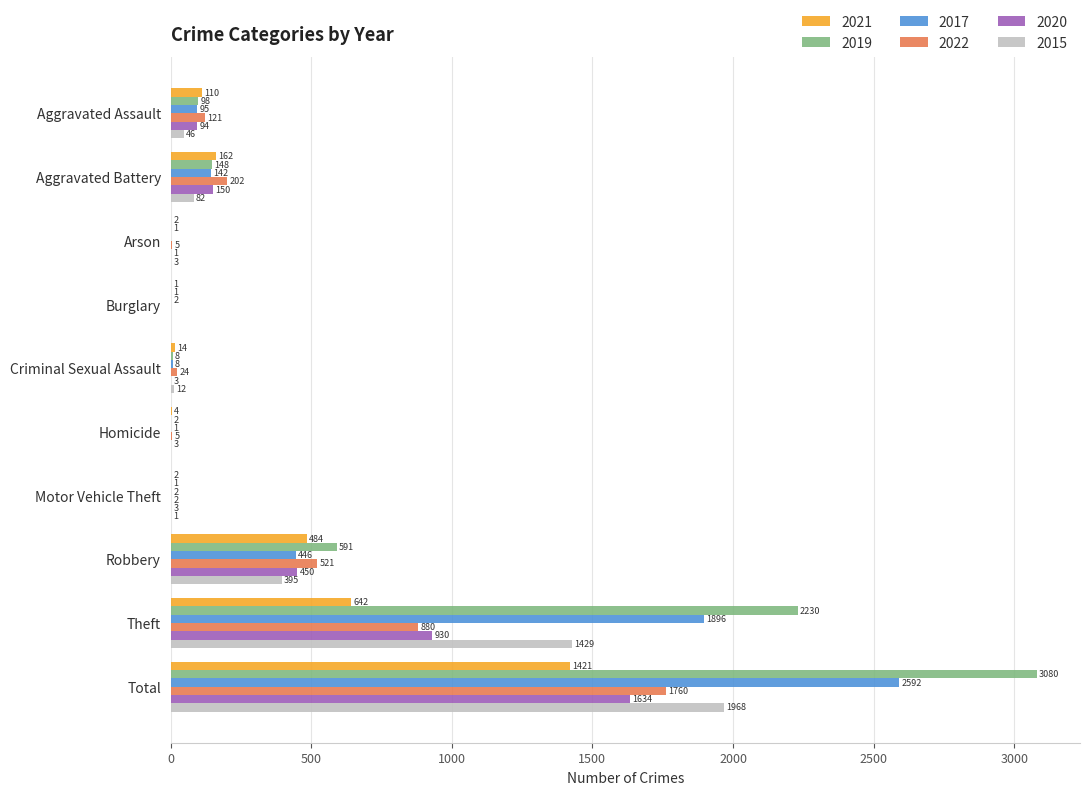

What is the spread (max minus min) of values at Aggravated Battery?

120